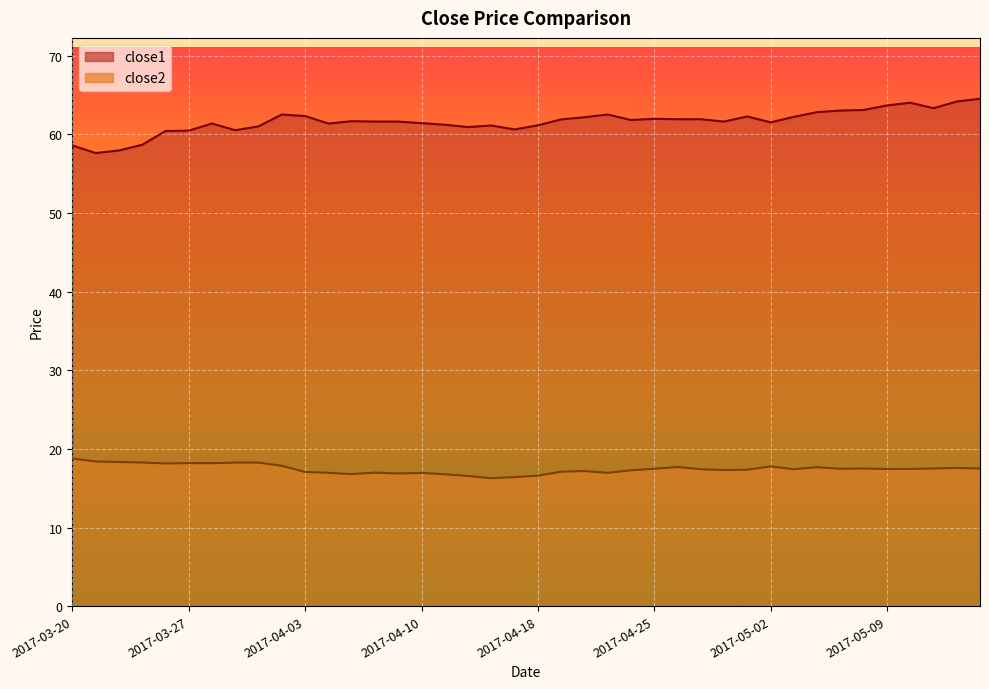

Reading left to right, extract all data points from this chart.

close1: 58.6	57.6	58.0	58.7	60.4	60.5	61.4	60.5	61.0	62.5	62.3	61.4	61.7	61.6	61.6	61.4	61.2	60.9	61.1	60.6	61.1	61.9	62.2	62.5	61.8	62.0	61.9	61.9	61.6	62.3	61.5	62.2	62.8	63.0	63.1	63.7	64.0	63.3	64.2	64.5
close2: 18.8	18.4	18.3	18.3	18.1	18.2	18.2	18.3	18.3	17.8	17.1	17.0	16.8	17.0	16.9	16.9	16.8	16.6	16.3	16.4	16.6	17.1	17.2	17.0	17.3	17.5	17.7	17.4	17.3	17.4	17.8	17.4	17.7	17.5	17.5	17.4	17.4	17.5	17.6	17.5